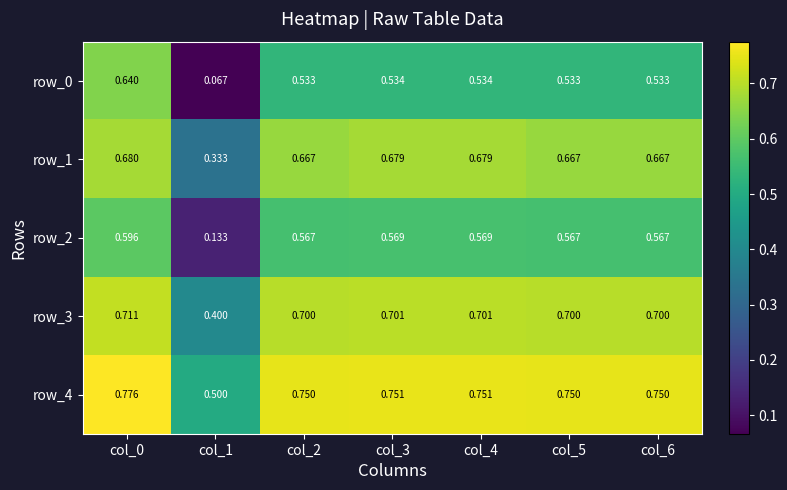

Where is row_2 nearest to the value 0?

col_1